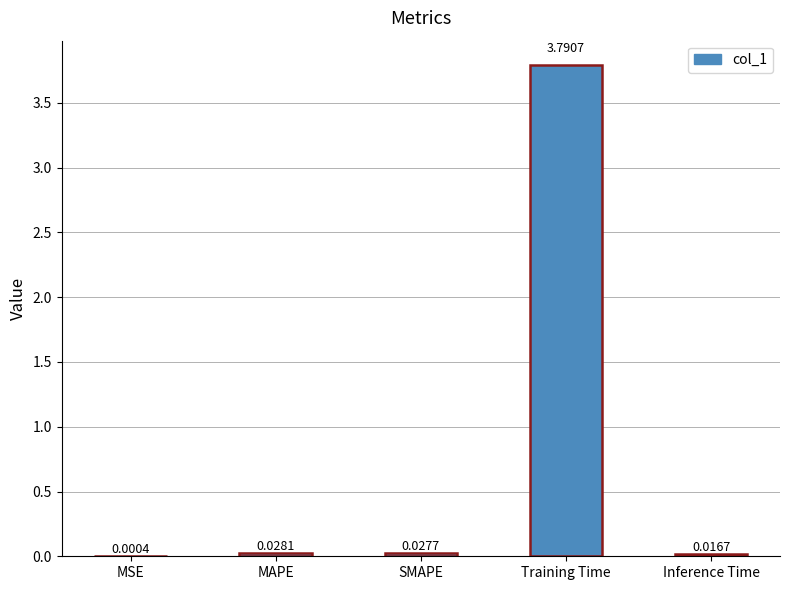

Which category has the highest value across all series?

Training Time